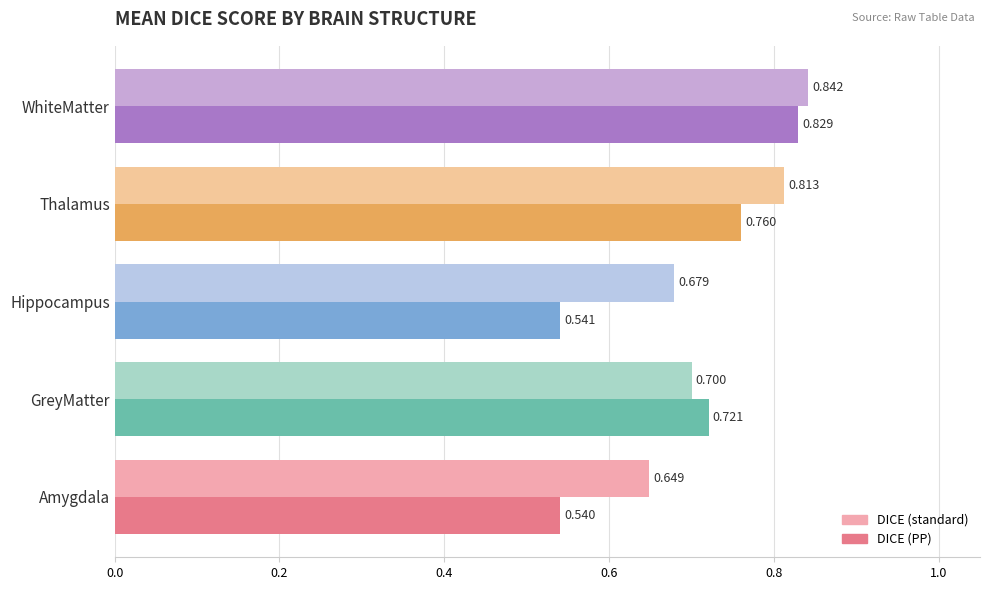

Which series has the widest spread of values?

DICE (PP)